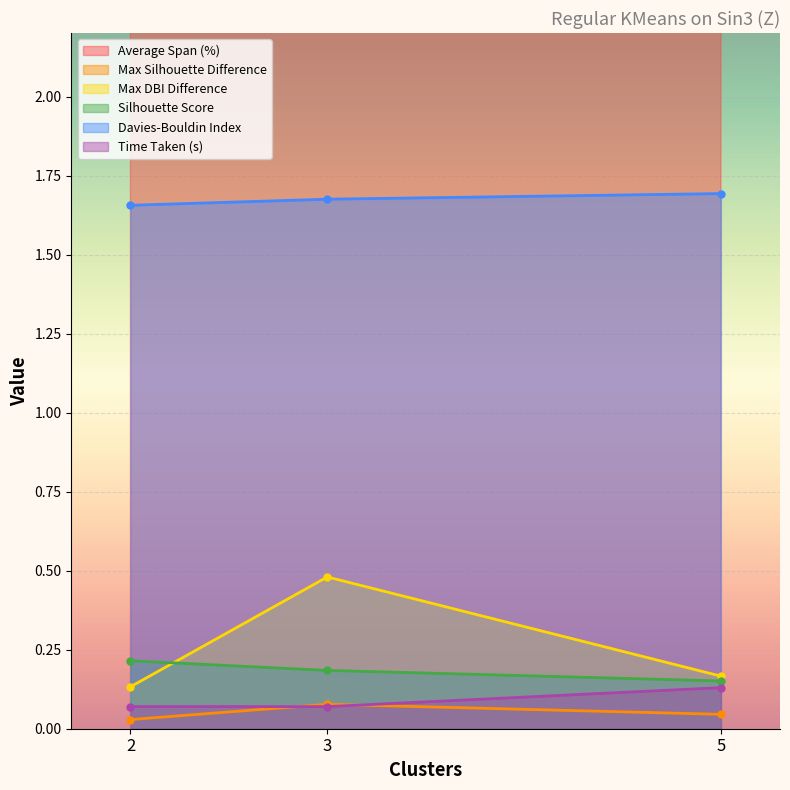

Between 2 and 5, which series saw the biggest shift?

Average Span (%)